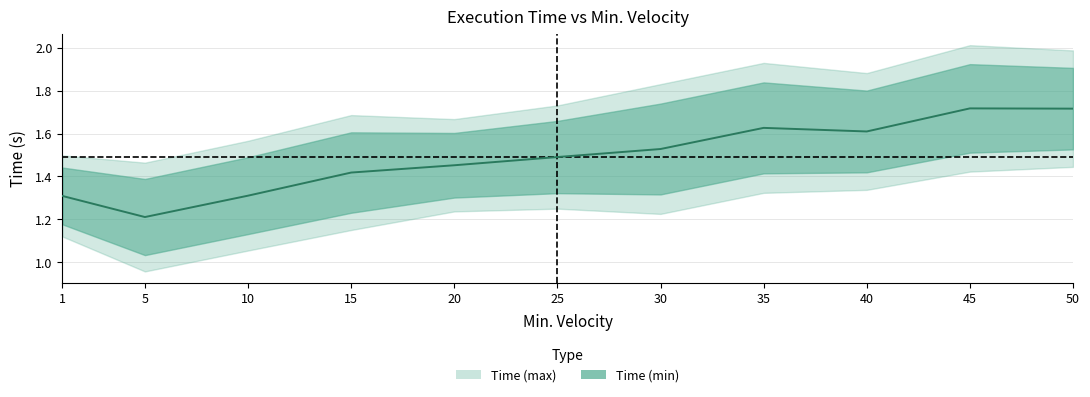

What is the value of the 7th point from the left?

1.5